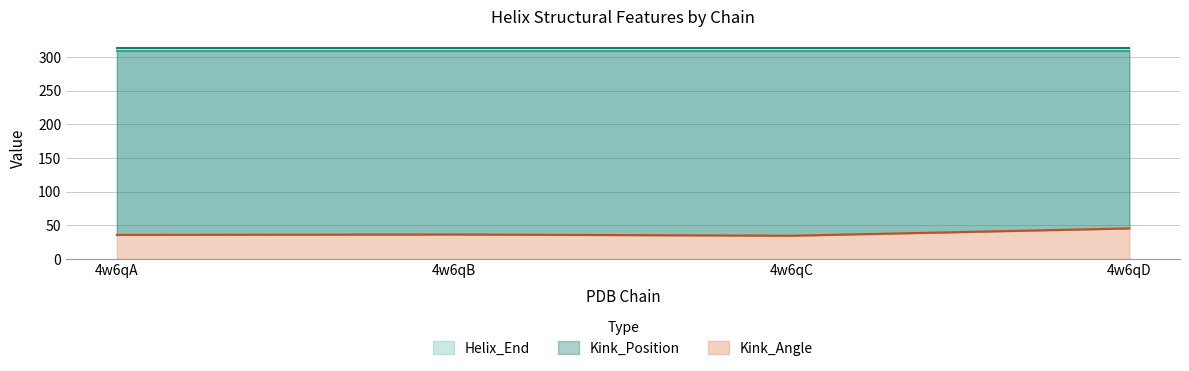

True or false: Kink_Angle and Kink_Position intersect in this chart.

False